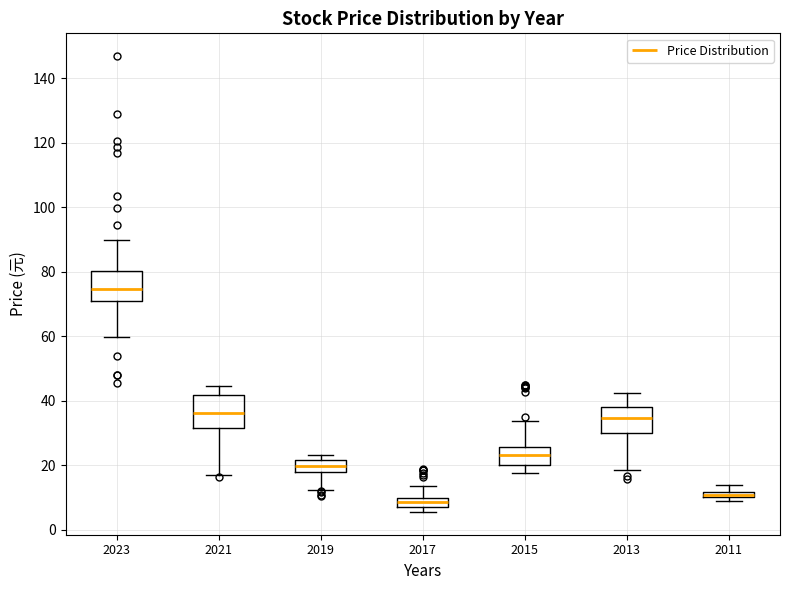

Where does the upper whisker of the box at x = 2011 end on the y-axis? The values are not printed on the chart, so give them approximately, as read against the axis.

14